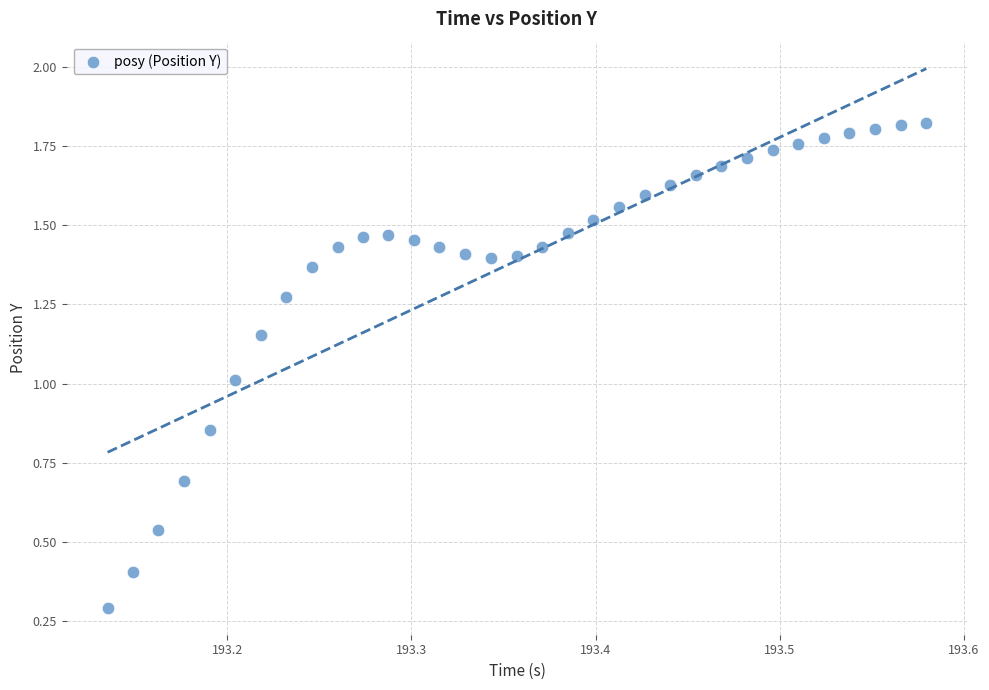

What is the range of X values (max minus min)?

0.4